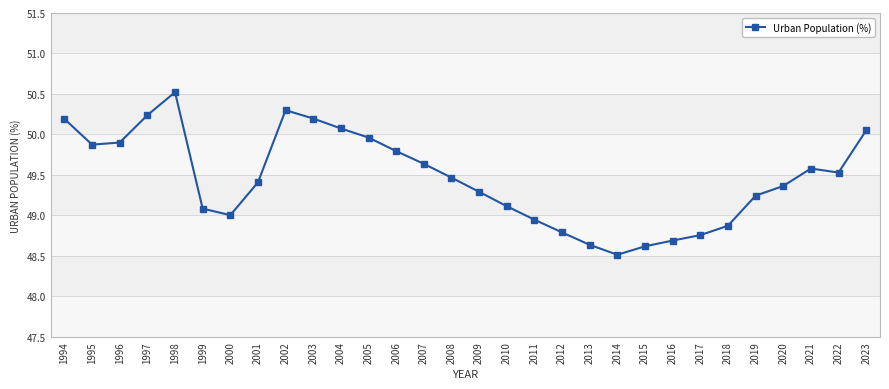

What is the average value?

49.5